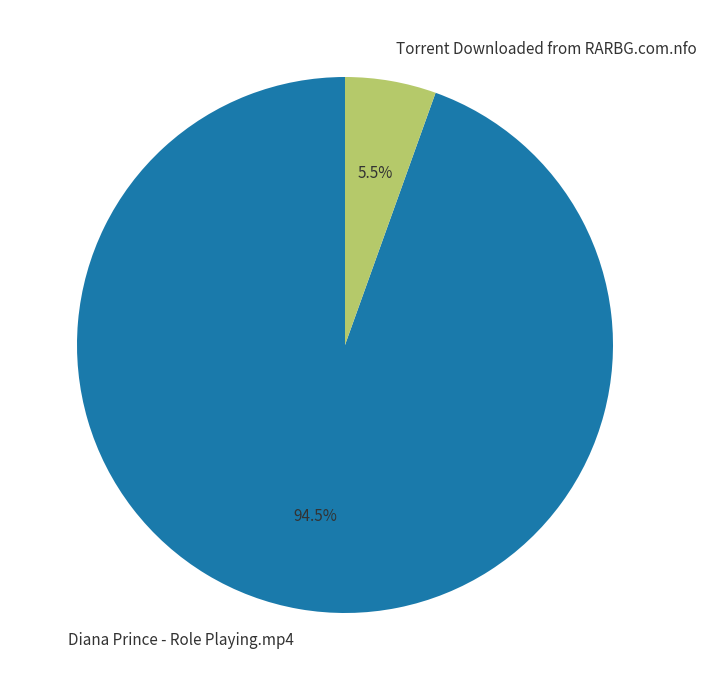

What is the ratio of the value at Torrent Downloaded from RARBG.com.nfo to the value at Diana Prince - Role Playing.mp4?

0.1